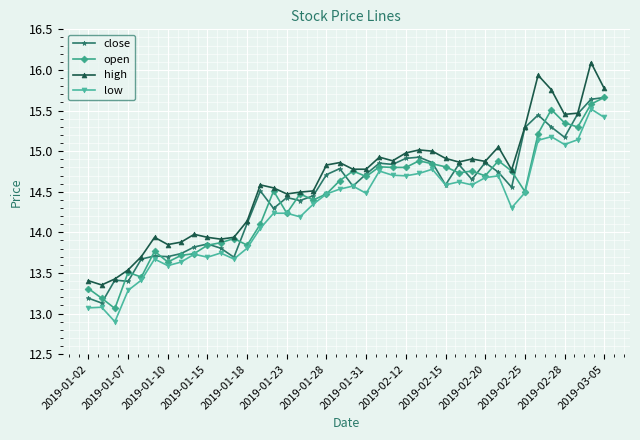

What is the minimum value shown in the chart?

12.9